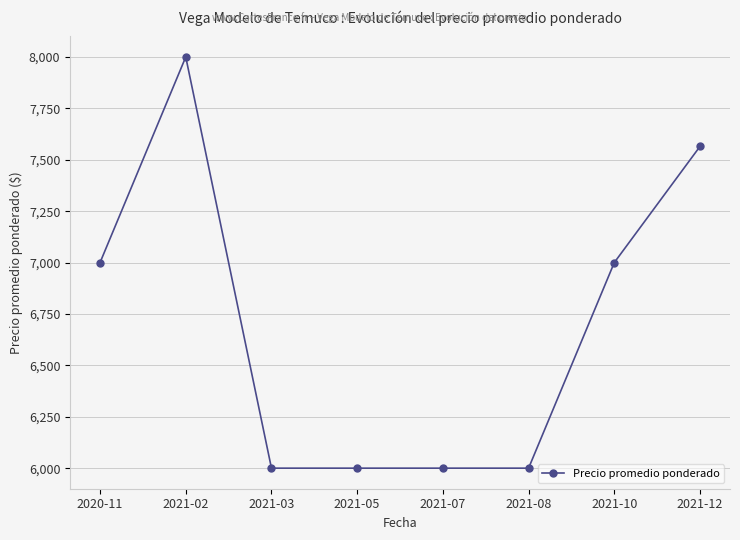

What is the label of the 5th point from the right?

2021-05